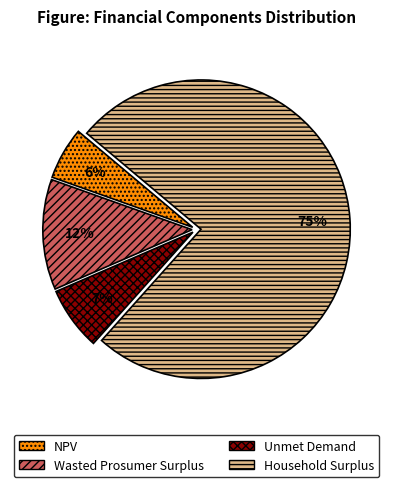

Is the sum of Unmet Demand and Wasted Prosumer Surplus greater than half?

No